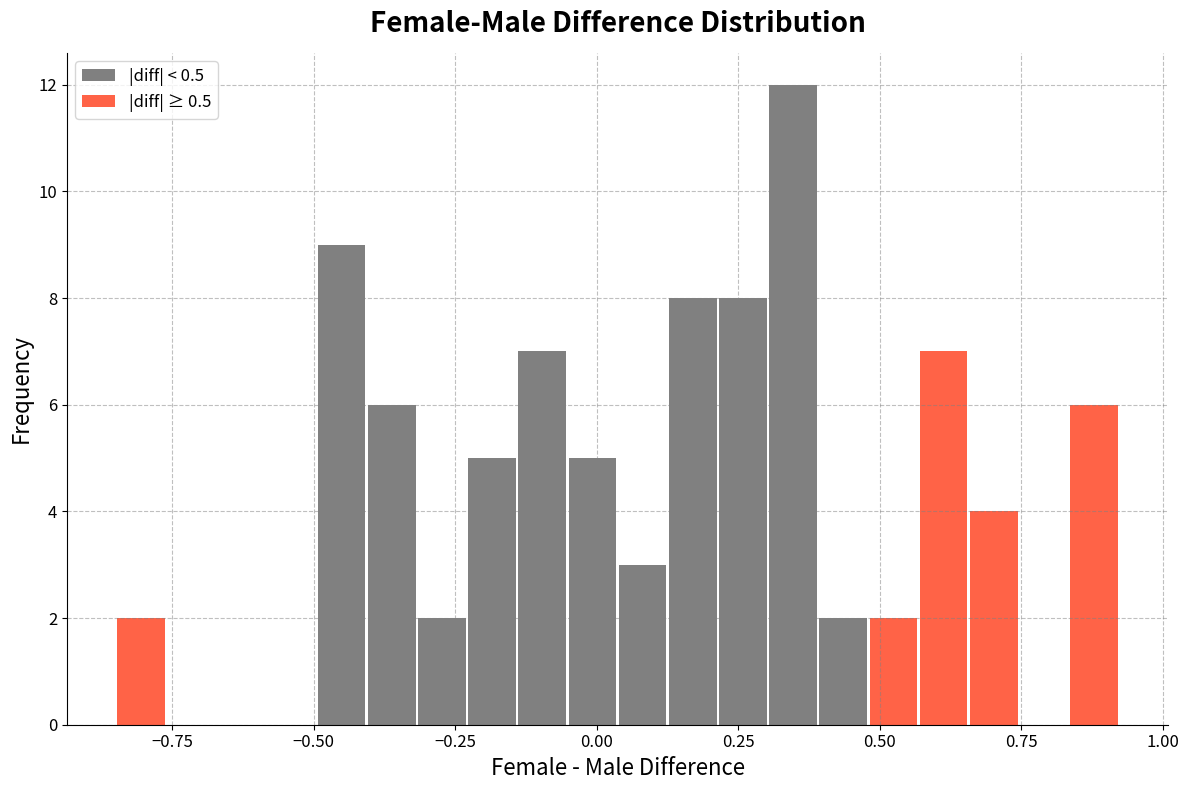

Around what value on the x-axis is the tallest bar? Give the approximate position of its centre, as read against the axis.

0.35